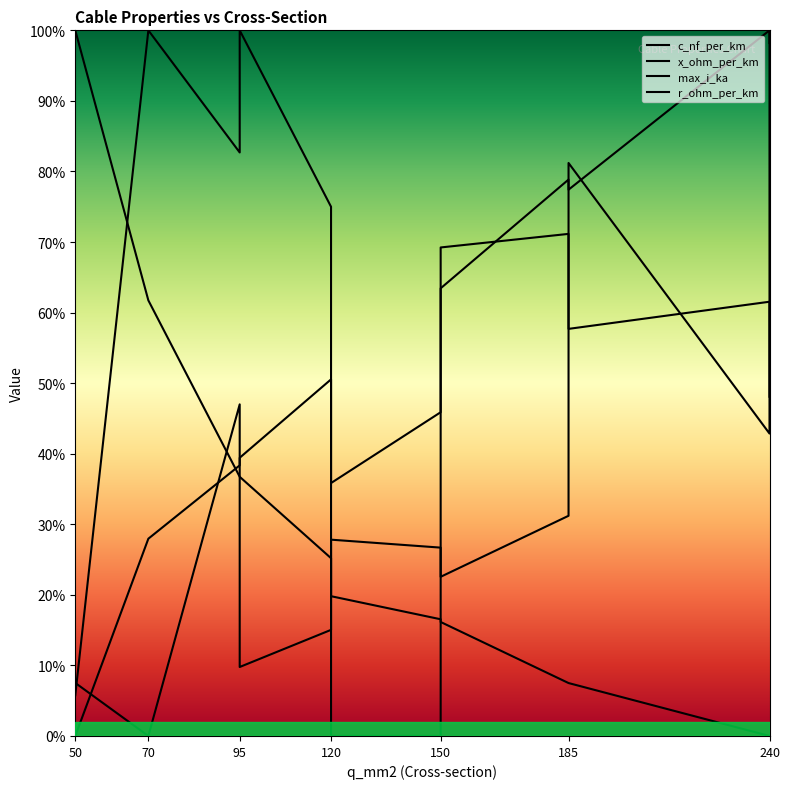

True or false: r_ohm_per_km and max_i_ka intersect in this chart.

True